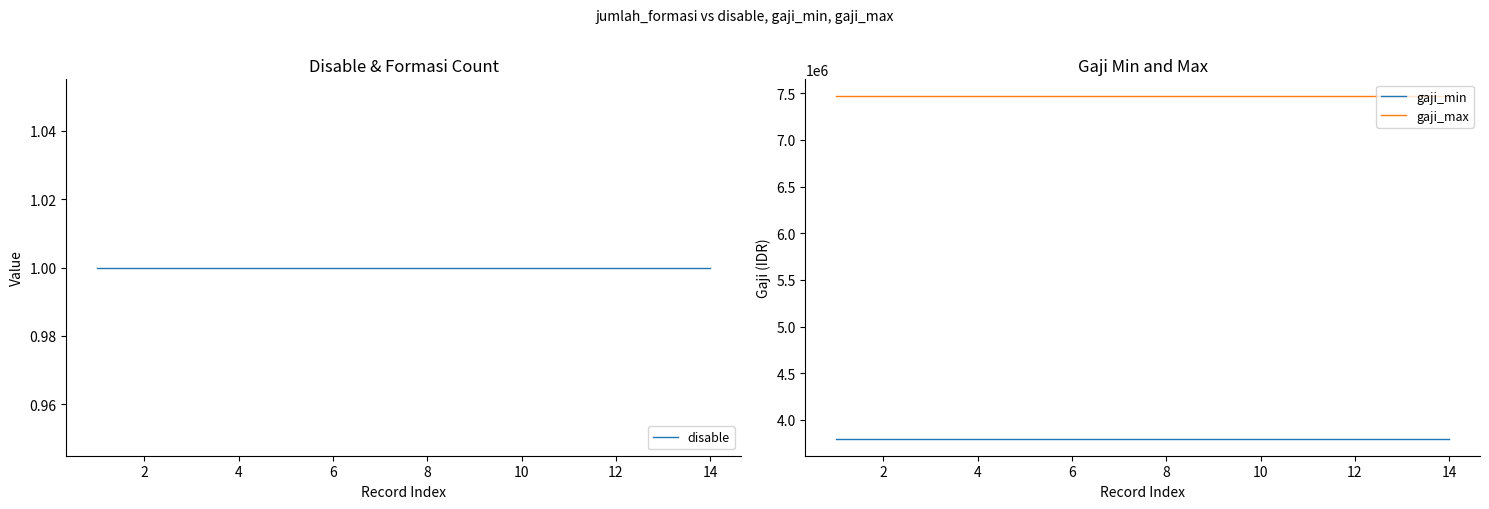

The gaji_max series shows 13263940 at 4. True or false?

False